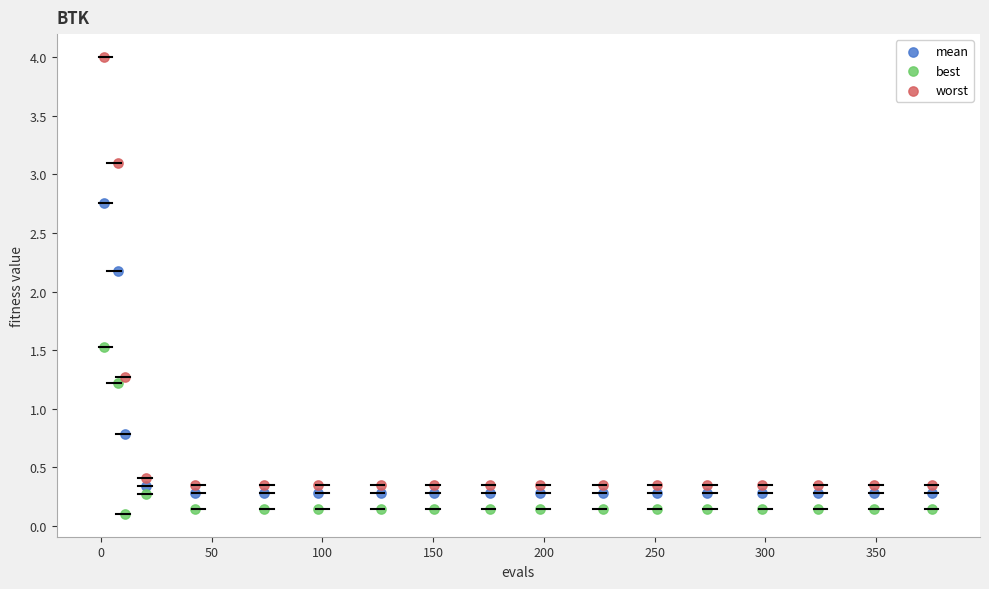

Which series has the largest Y range (max minus min)?

worst